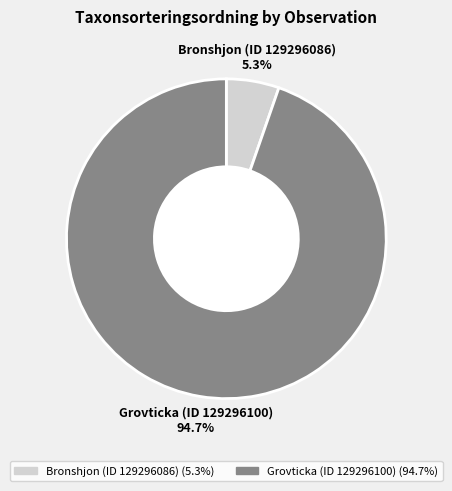

What percentage is NOT represented by Bronshjon (ID 129296086)?

94.7%